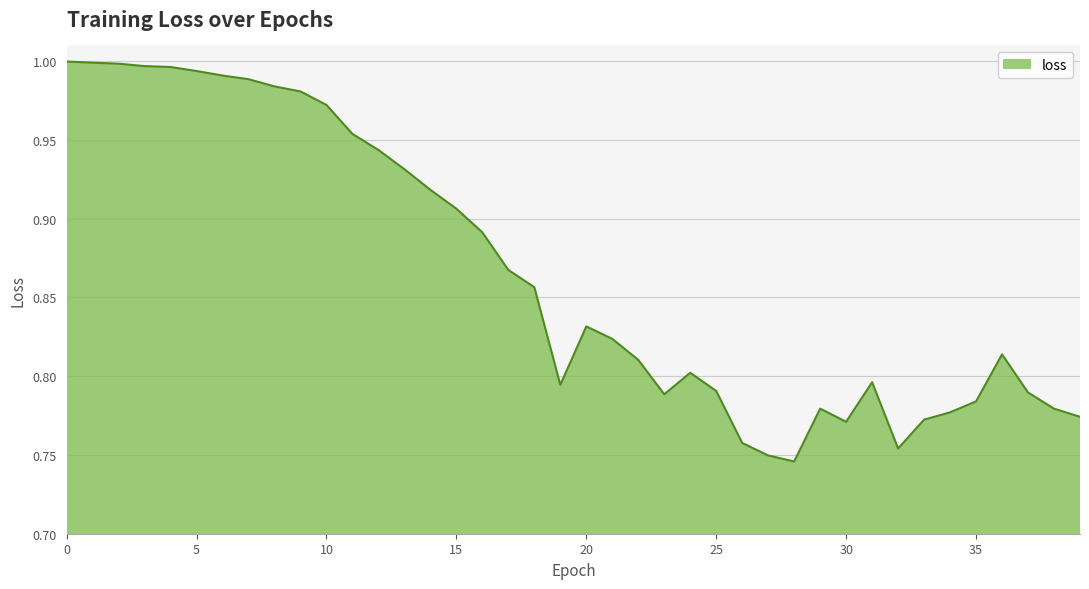

What is the difference between the maximum and minimum values?

0.3